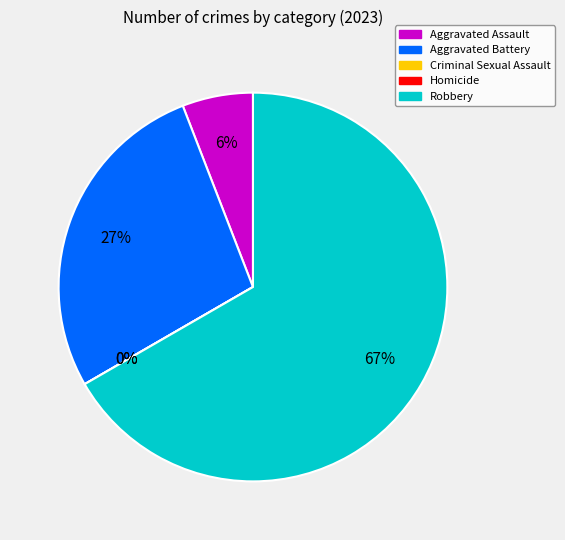

Is there a majority slice in this chart?

Yes